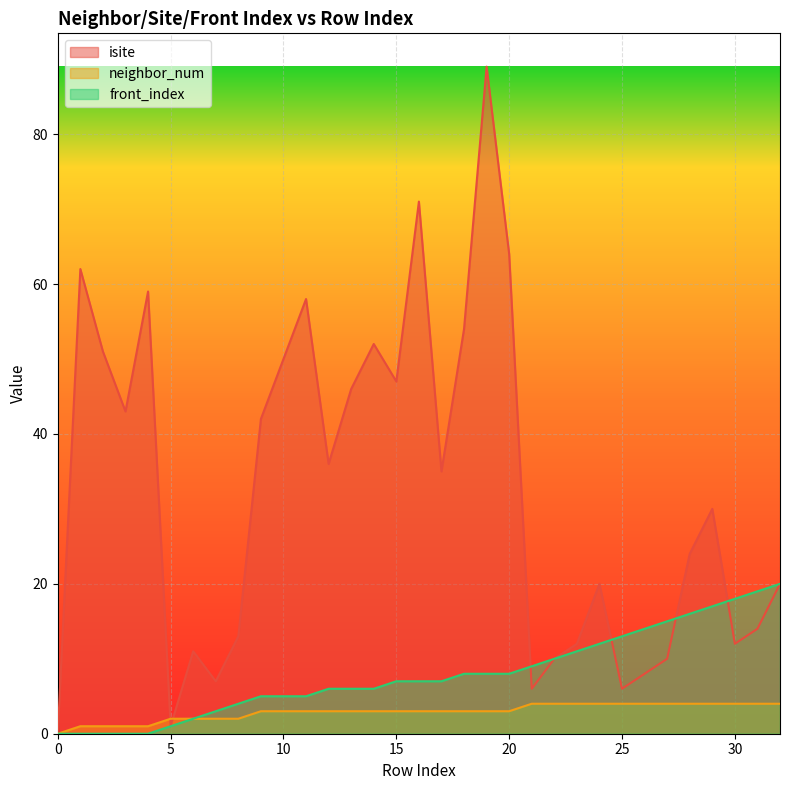

How many values in isite are above zero?

32